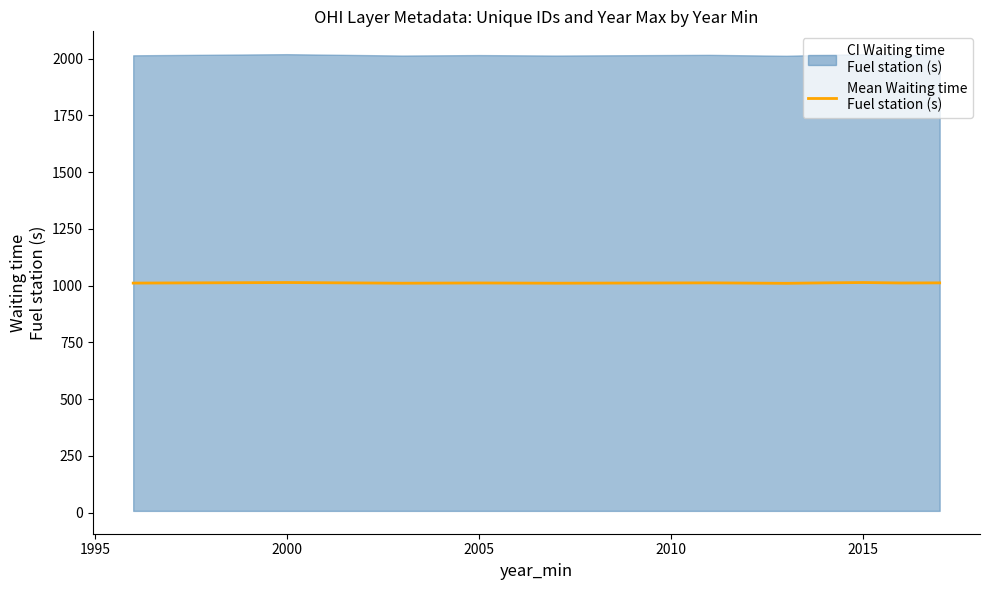

Reading right to left, what are all the values shown in this chart?

1012.5	1012.0	1014.0	1012.5	1010.5	1012.5	1011.0	1012.0	1011.0	1014.0	1011.5